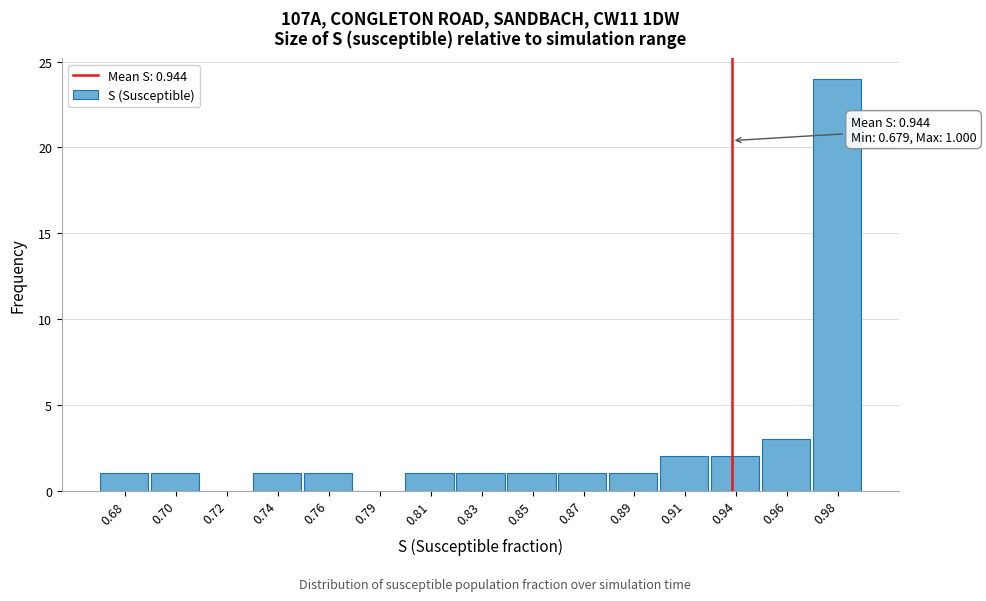

Reading right to left, what are all the values shown in this chart?

0.98=24	0.96=3	0.94=2	0.91=2	0.89=1	0.87=1	0.85=1	0.83=1	0.81=1	0.79=0	0.76=1	0.74=1	0.72=0	0.70=1	0.68=1